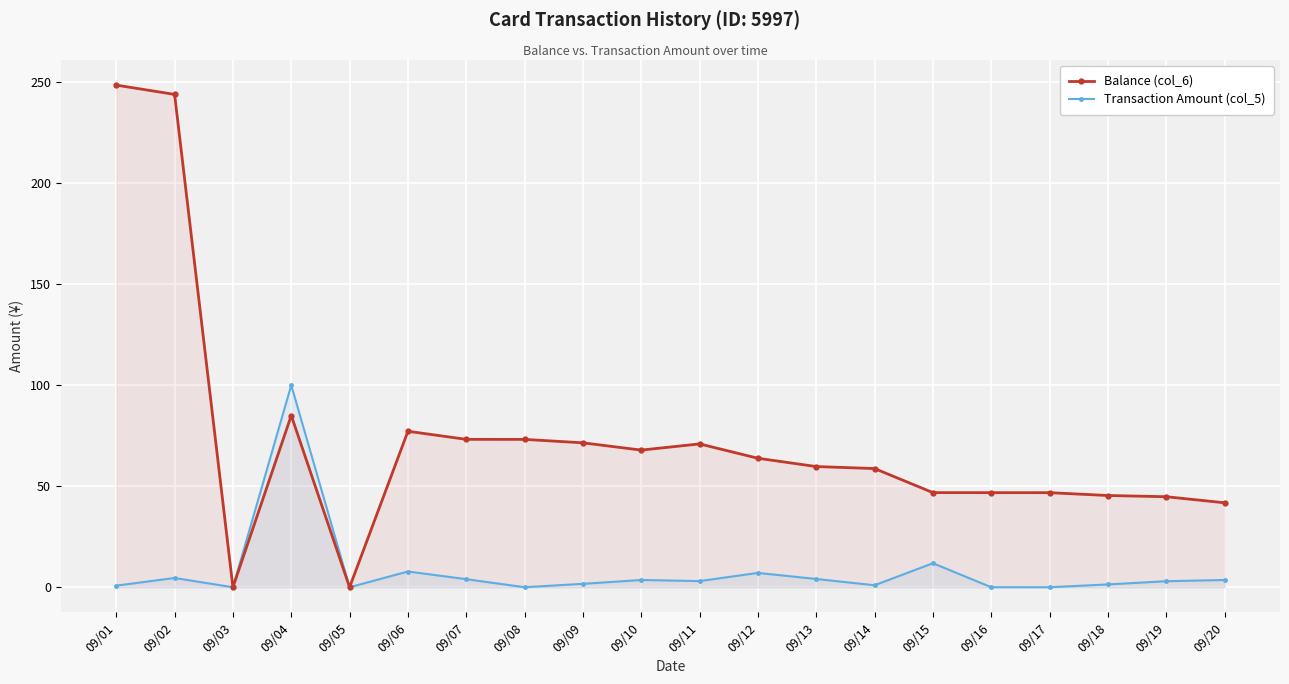

Which label corresponds to the largest value in the chart?

09/01